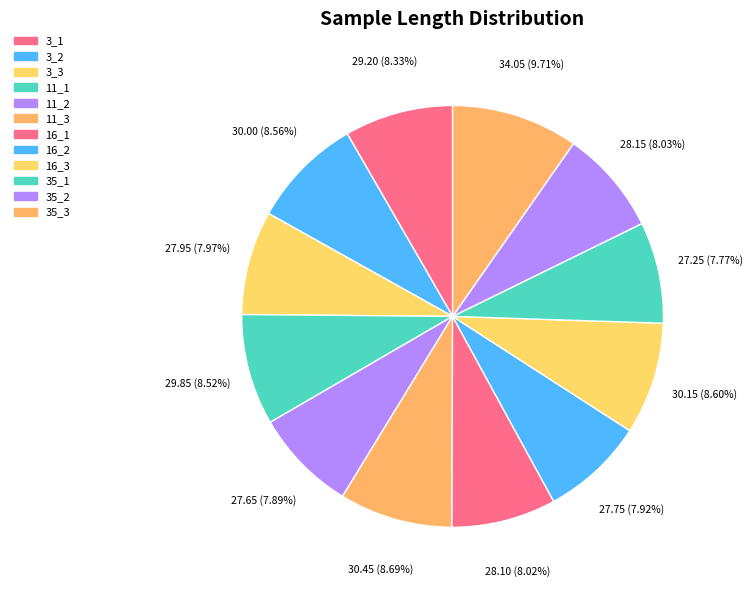

Does 16_3 represent more than half of the total?

No